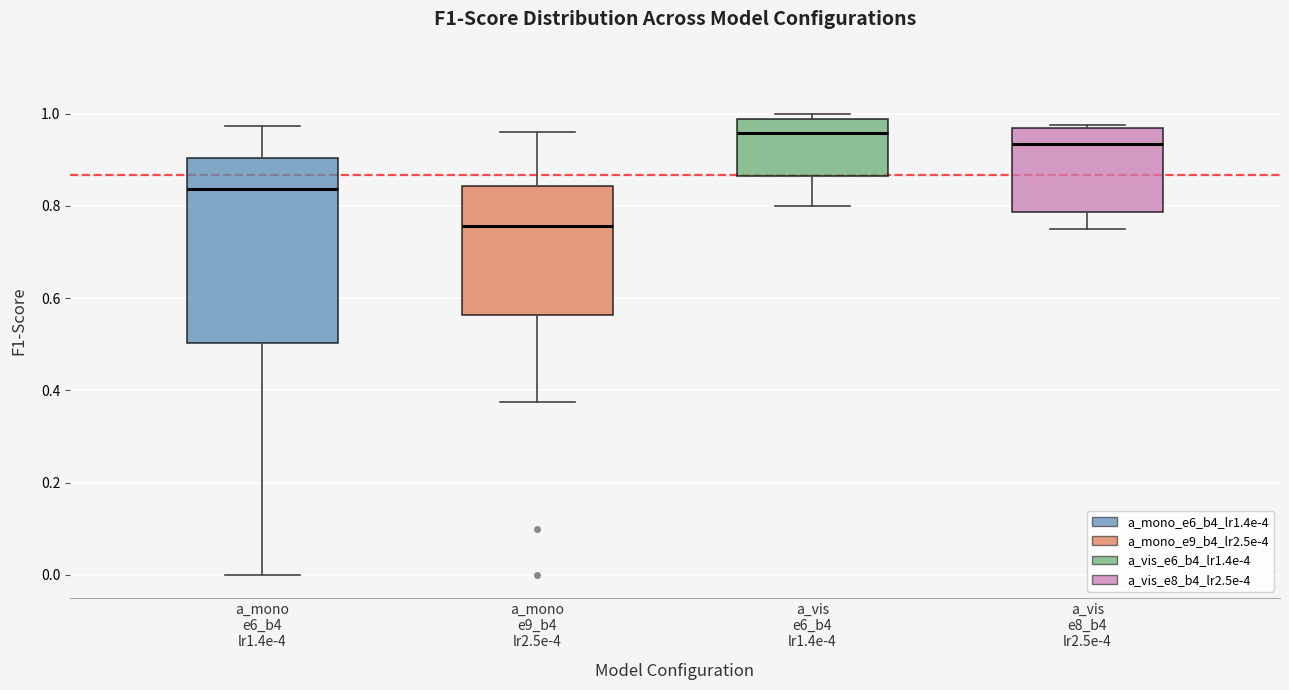

Reading left to right, transcribe this box plot: for each box, give where its median line is, the range the box spans, and where its two whiskers end, as read against the y-axis. The values are not printed on the chart, so give them approximately, as read against the axis.

a_mono e6_b4 lr1.4e-4: median 0.84, box 0.50 to 0.90, whiskers 0.00 to 0.98
a_mono e9_b4 lr2.5e-4: median 0.76, box 0.56 to 0.84, whiskers 0.38 to 0.96
a_vis e6_b4 lr1.4e-4: median 0.96, box 0.86 to 0.98, whiskers 0.80 to 1.00
a_vis e8_b4 lr2.5e-4: median 0.94, box 0.78 to 0.96, whiskers 0.76 to 0.98